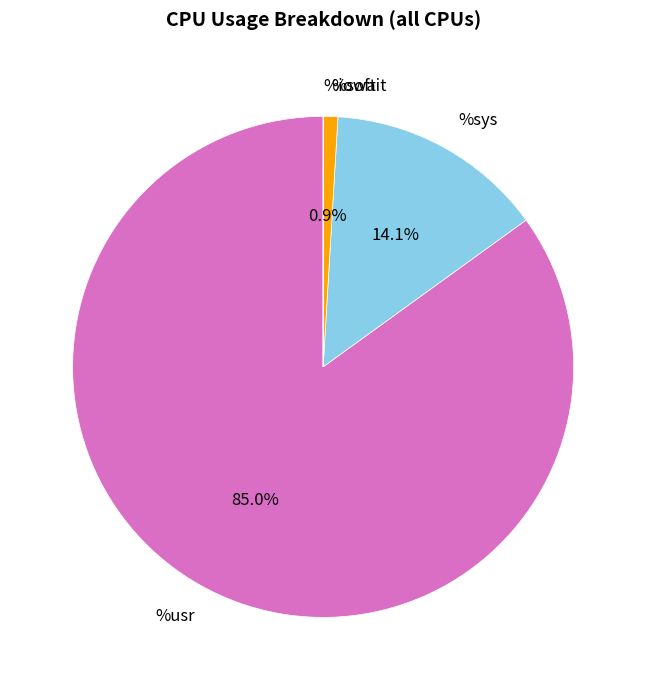

Which has a higher value, %soft or %usr?

%usr